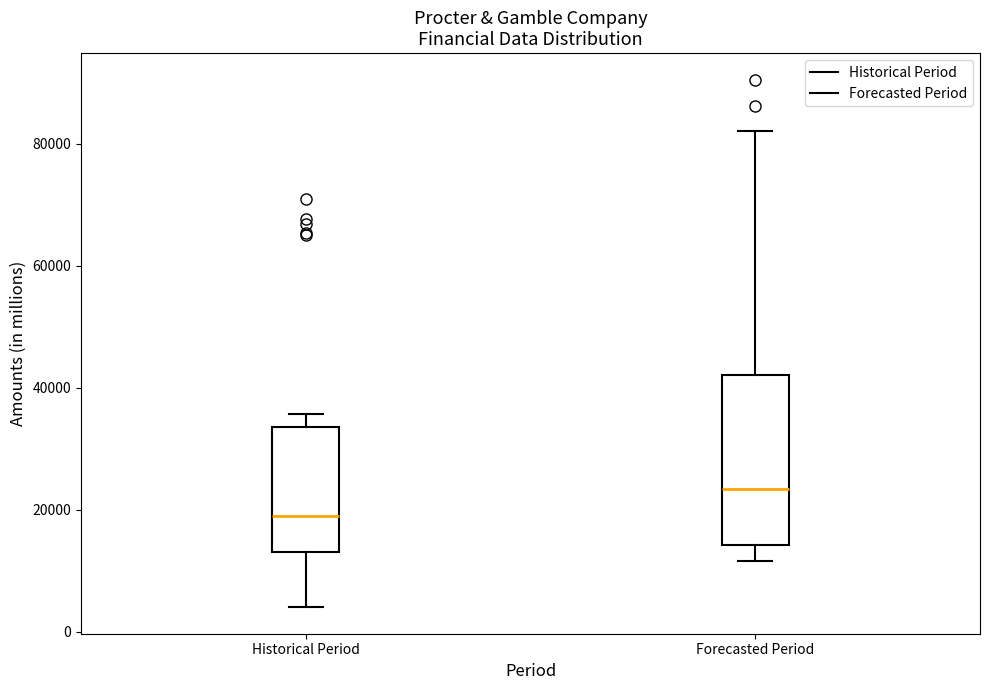

Which box has the lowest median line?

Historical Period